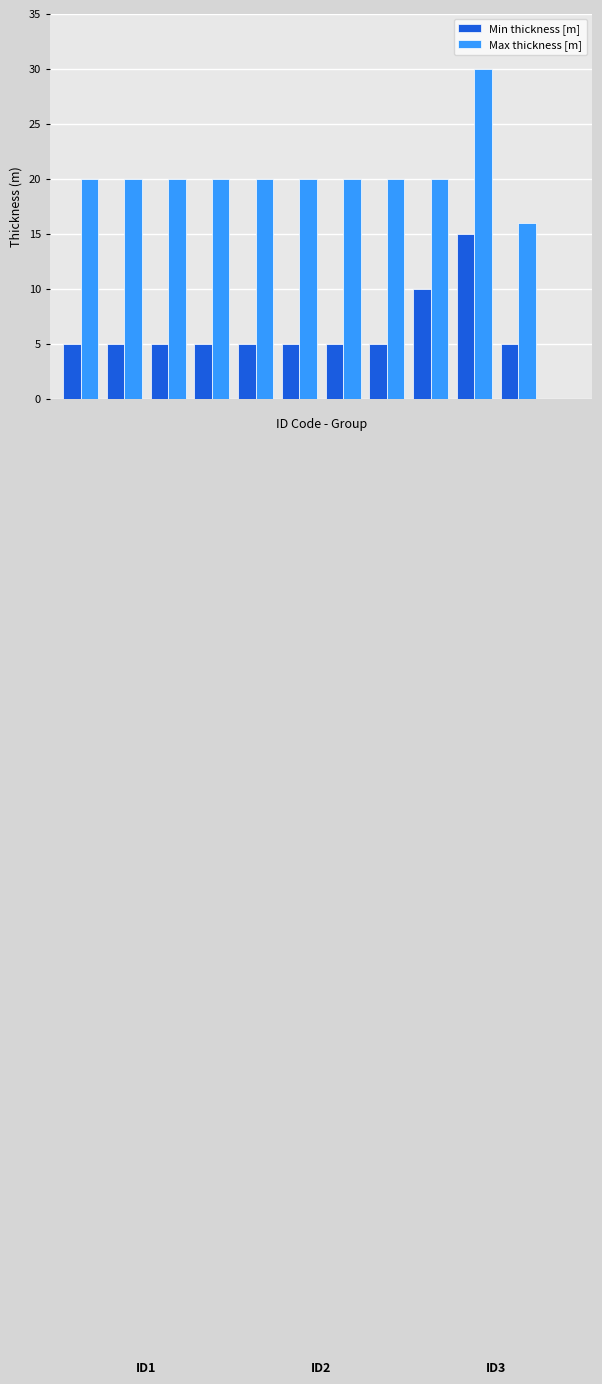

Which series has the largest total across all categories?

Max thickness [m]